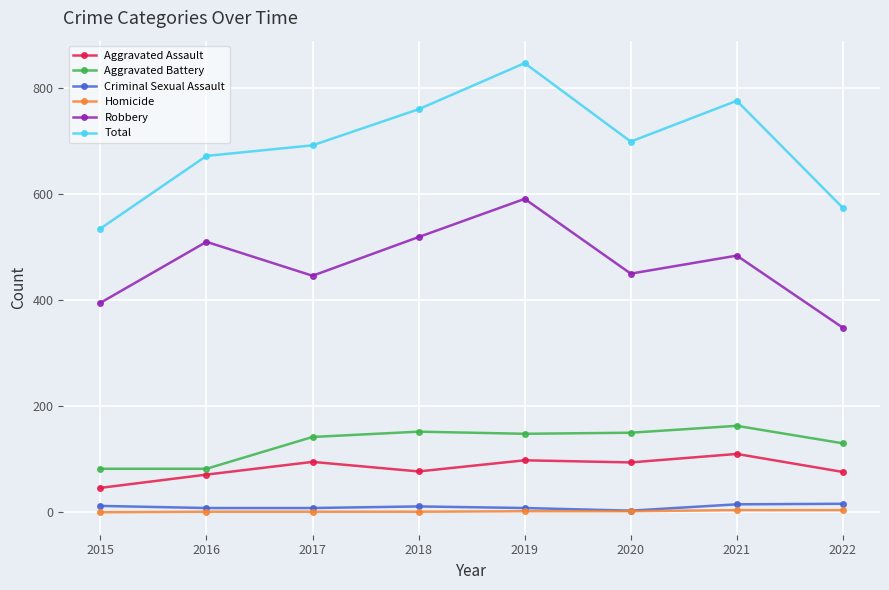

Count the number of data series in this chart.

6